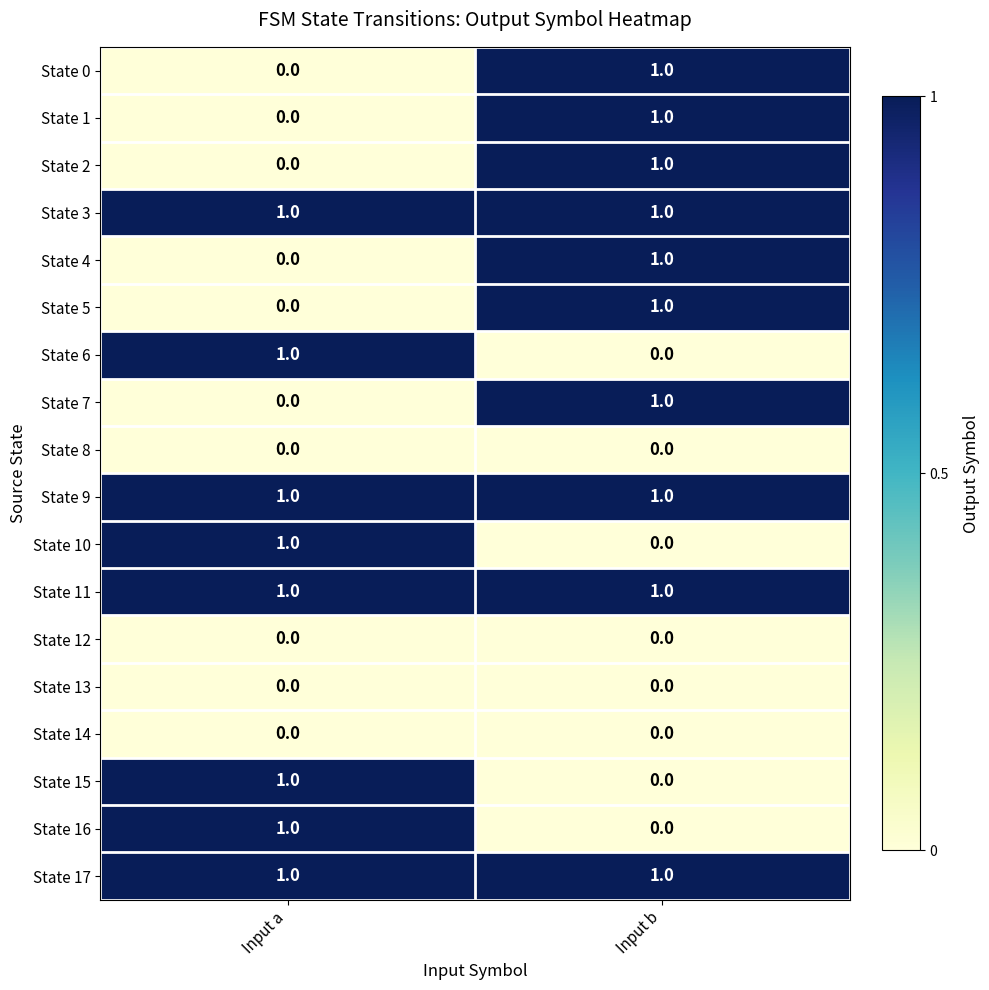

True or false: State 4 has a value of 2 at Input b.

False